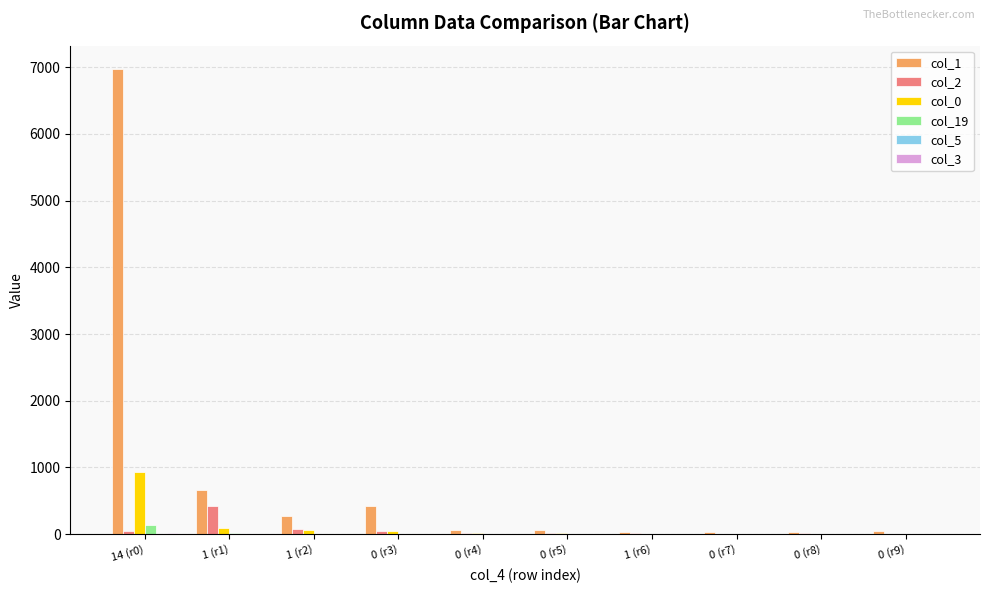

The value of col_19 at 0 (r7) is 0. True or false?

True